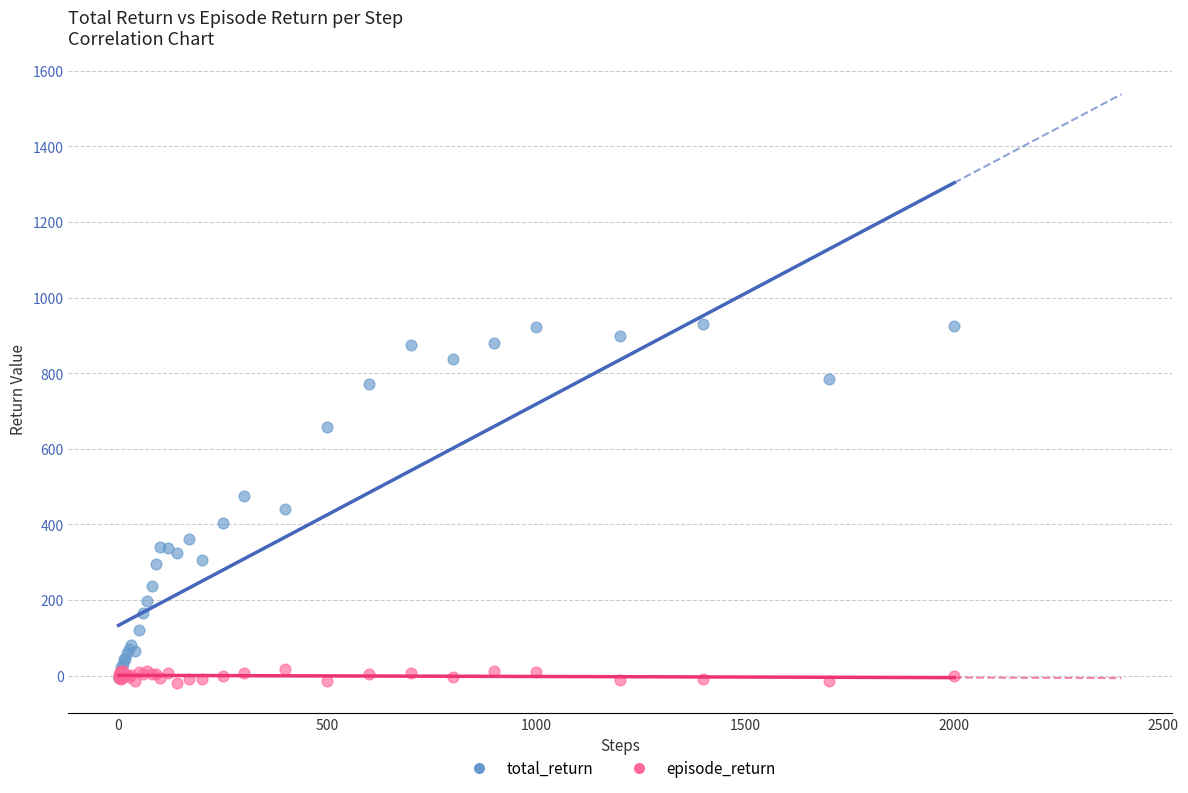

Which series reaches the minimum Y coordinate?

episode_return